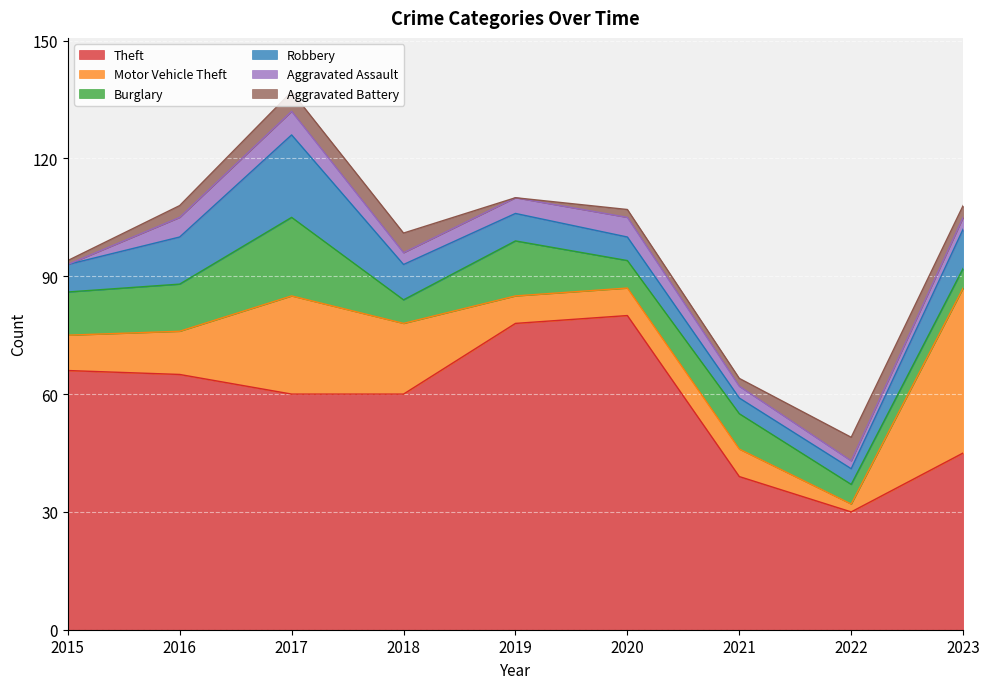

What is the greatest value displayed?

80